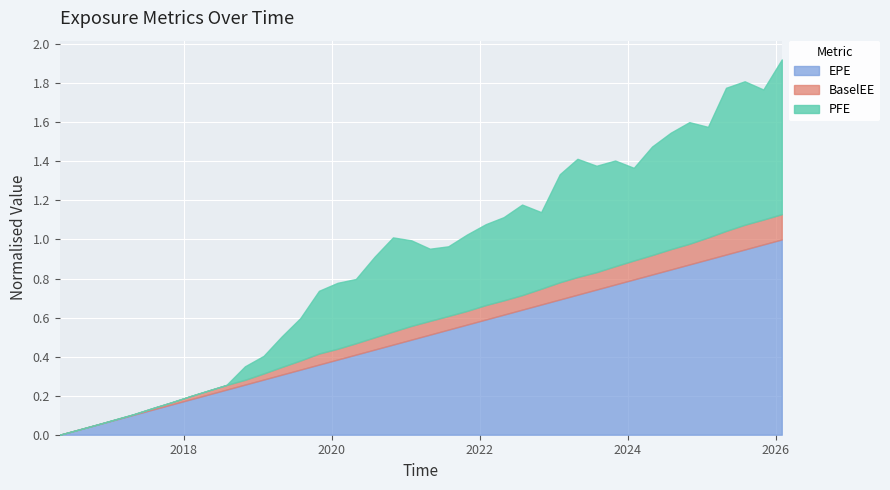

Which series changed the most between 2019-01-31 and 2022-04-29?

PFE